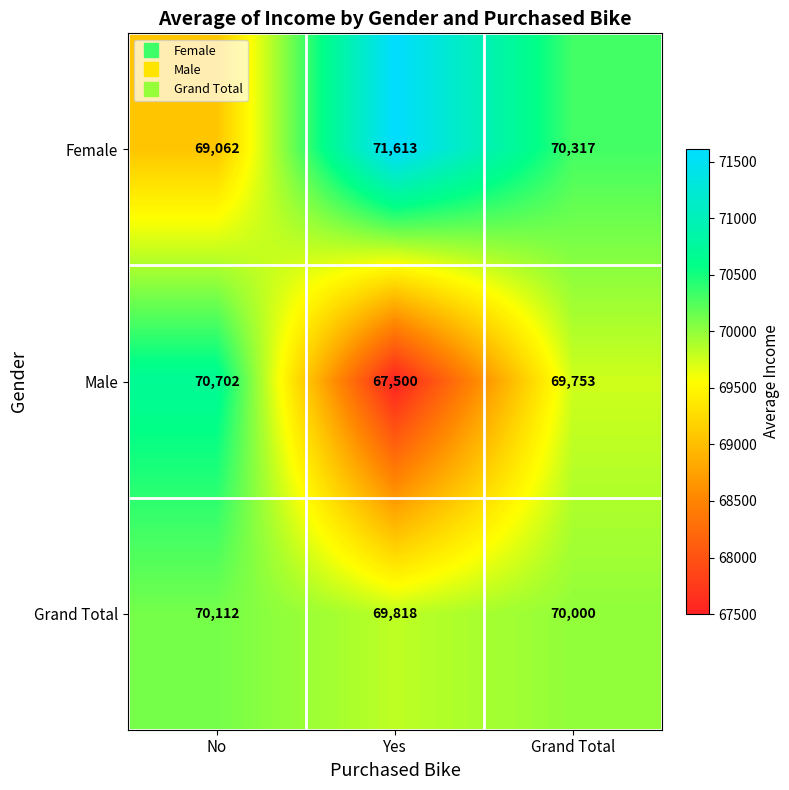

Where does the Male series first go above 69753?

No